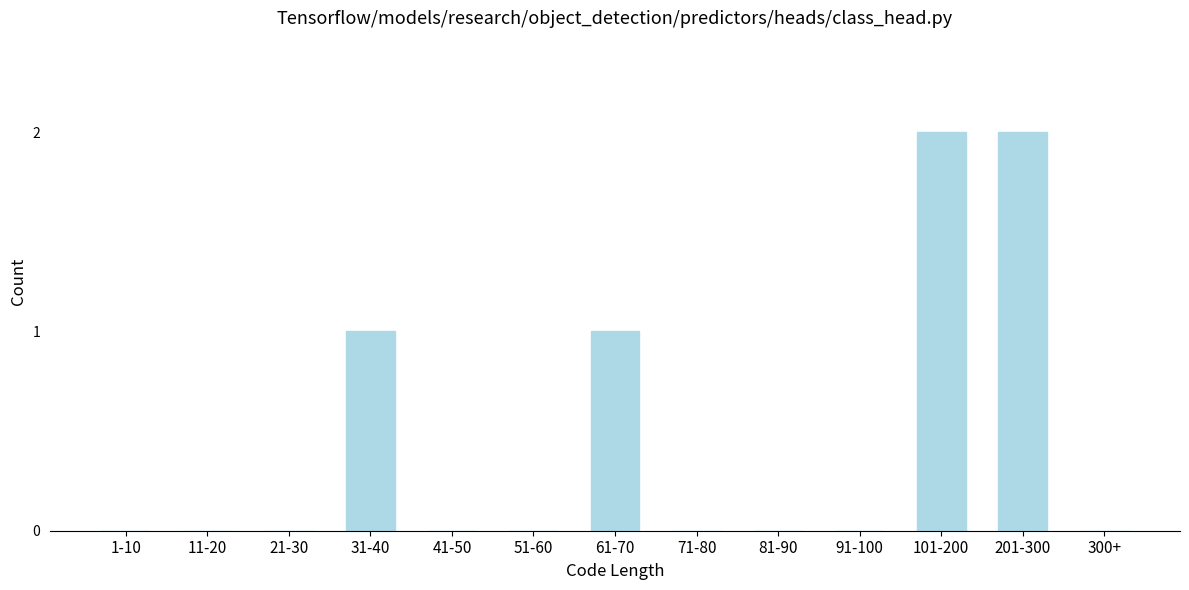

Reading left to right, extract all data points from this chart.

1-10=0	11-20=0	21-30=0	31-40=1	41-50=0	51-60=0	61-70=1	71-80=0	81-90=0	91-100=0	101-200=2	201-300=2	300+=0